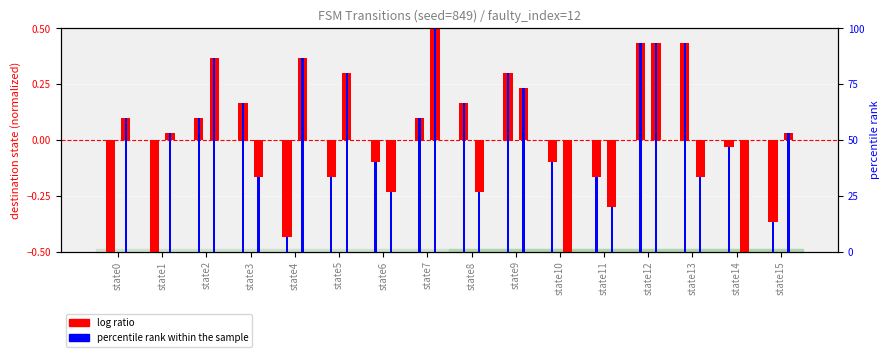

At which label is percentile rank (a) closest to 46?

state14